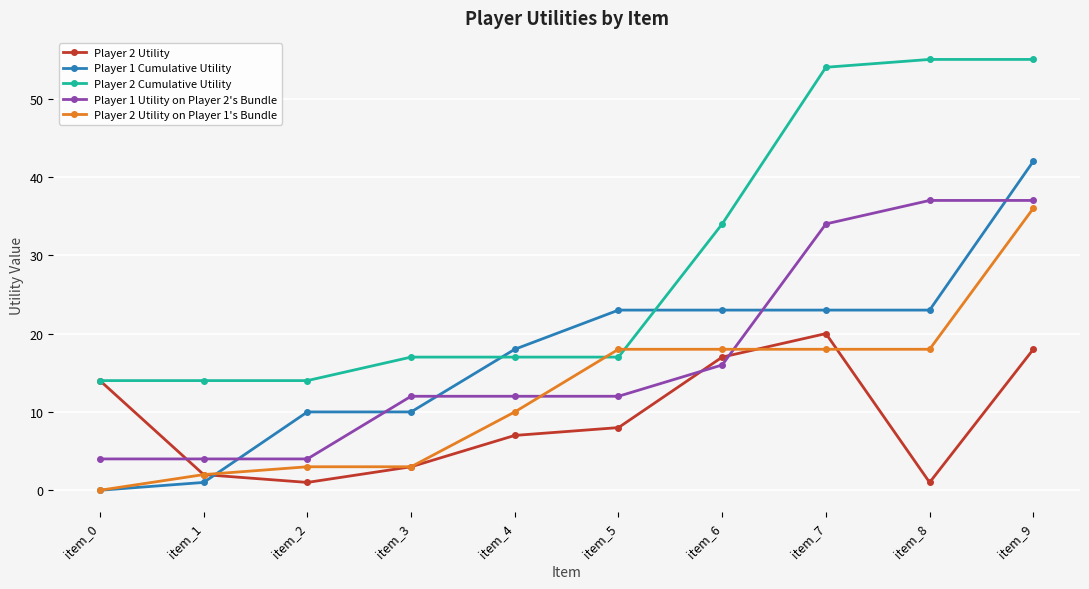

How many lines are shown in the chart?

5